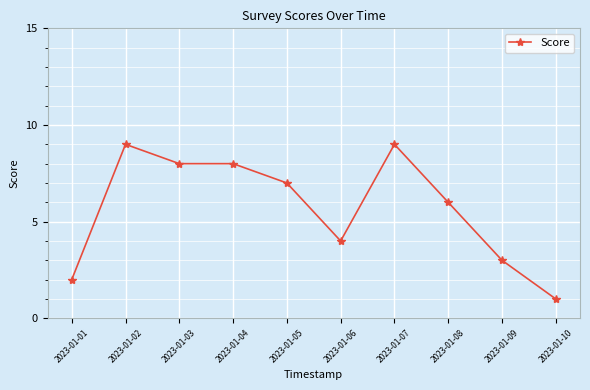

Is it true that the value at 2023-01-02 is 9?

True